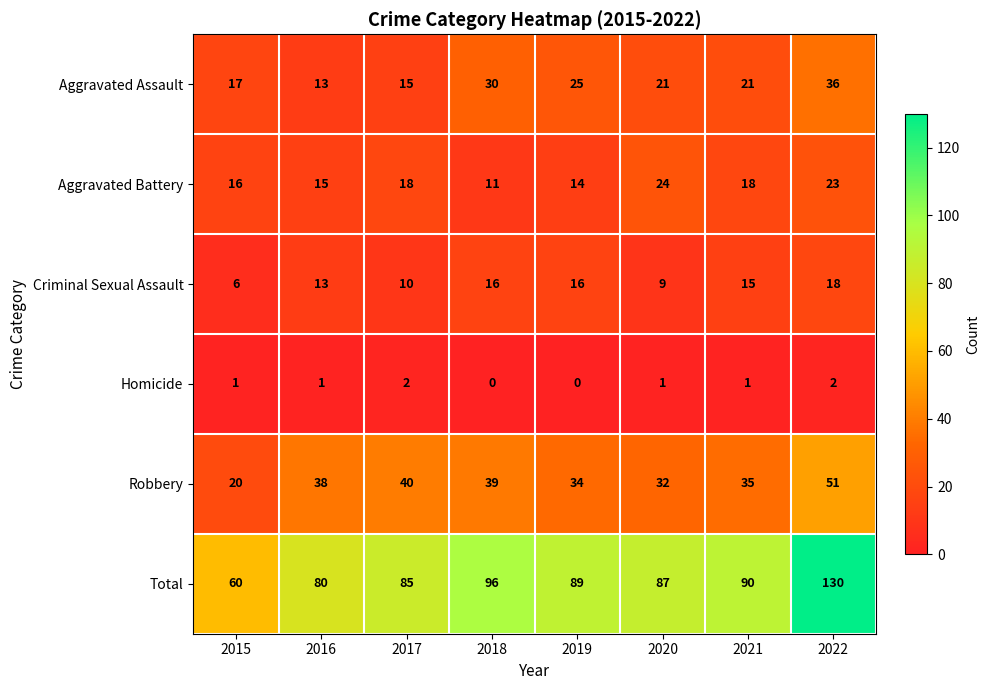

Rank the series by their maximum value, from highest to lowest.

Total, Robbery, Aggravated Assault, Aggravated Battery, Criminal Sexual Assault, Homicide